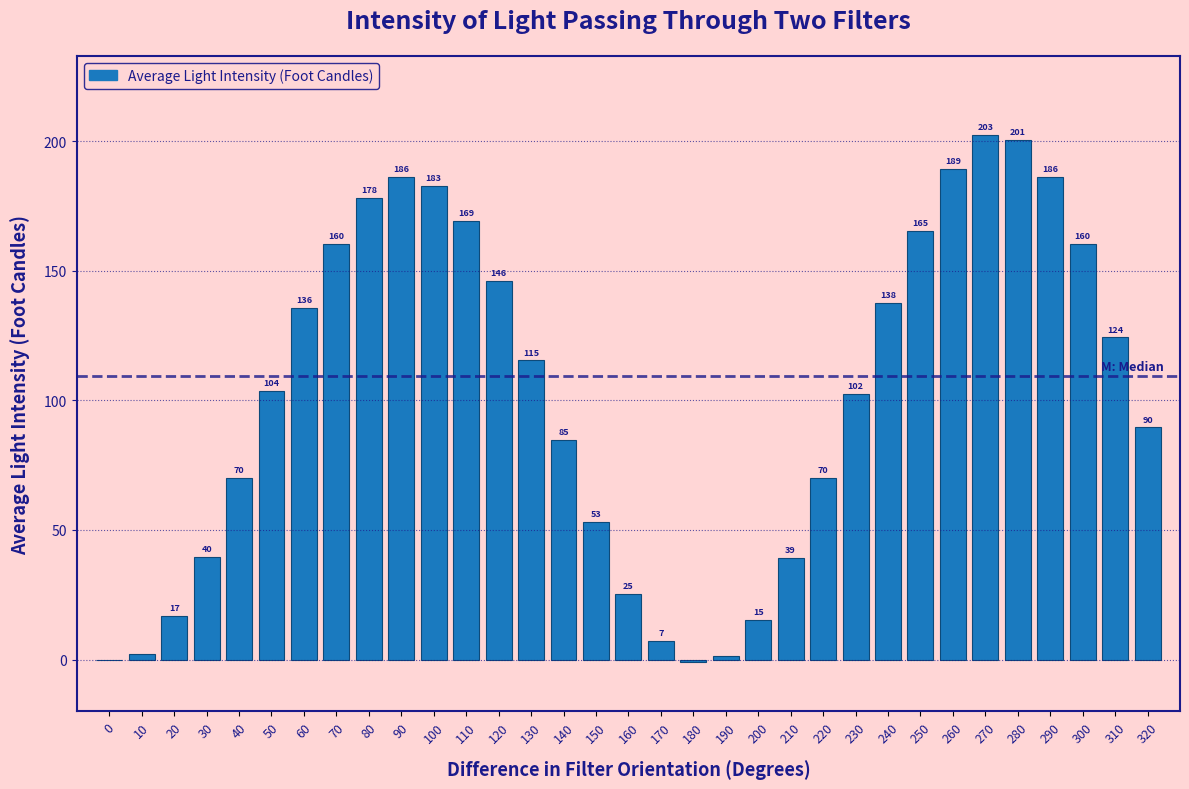

What is the greatest value displayed?

202.6